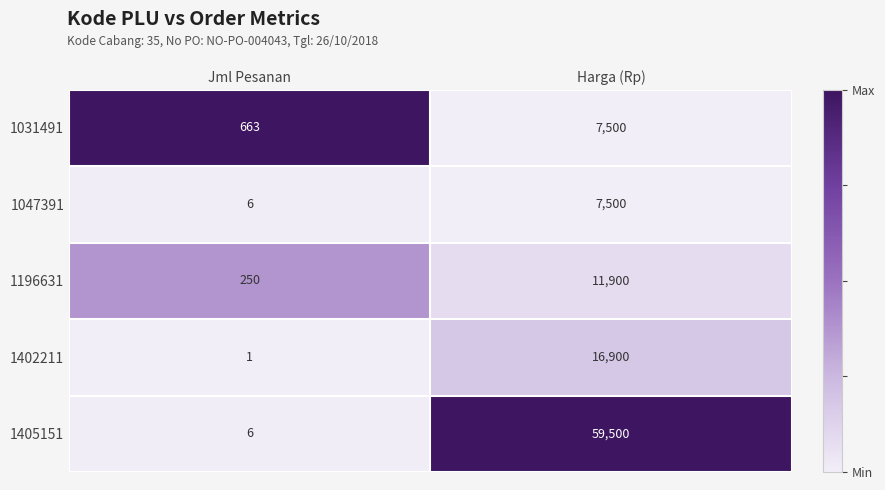

What is the difference between the highest and lowest values at Harga (Rp)?

52000